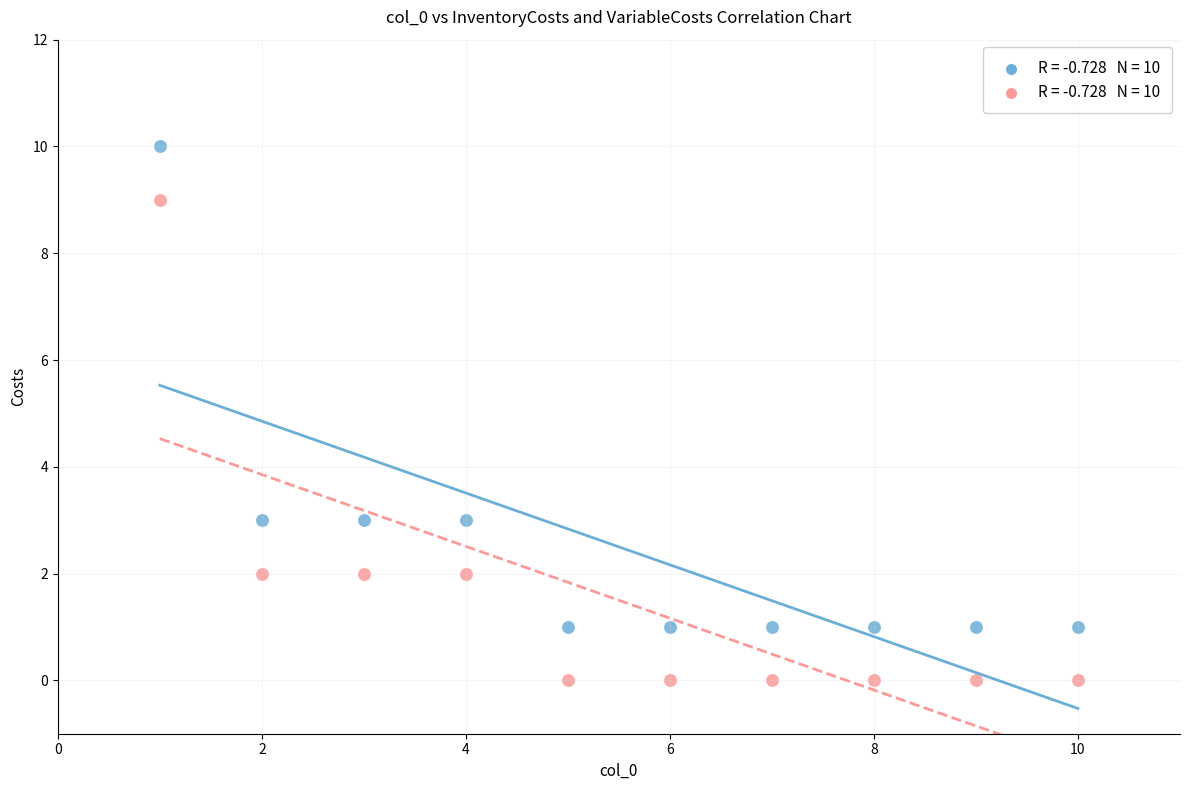

Across all data points, what is the range of X values (max minus min)?

9